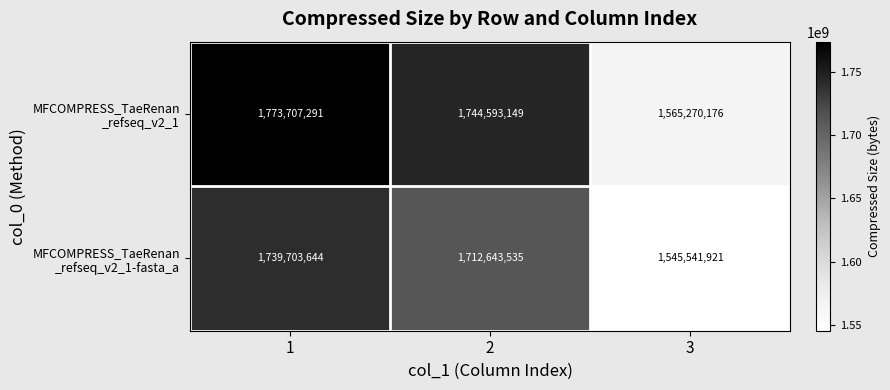

What is the greatest value displayed?

1773707291